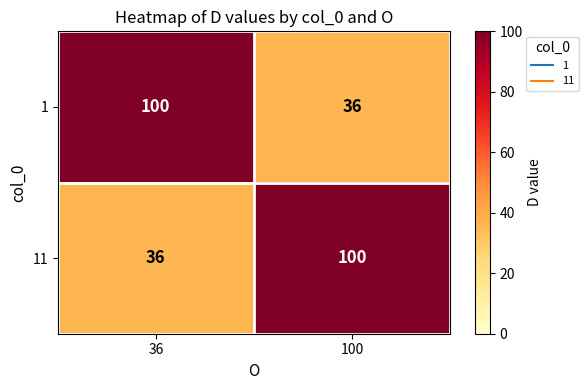

Reading right to left, transcribe all the data shown in this chart.

1: 100=36	36=100
11: 100=100	36=36